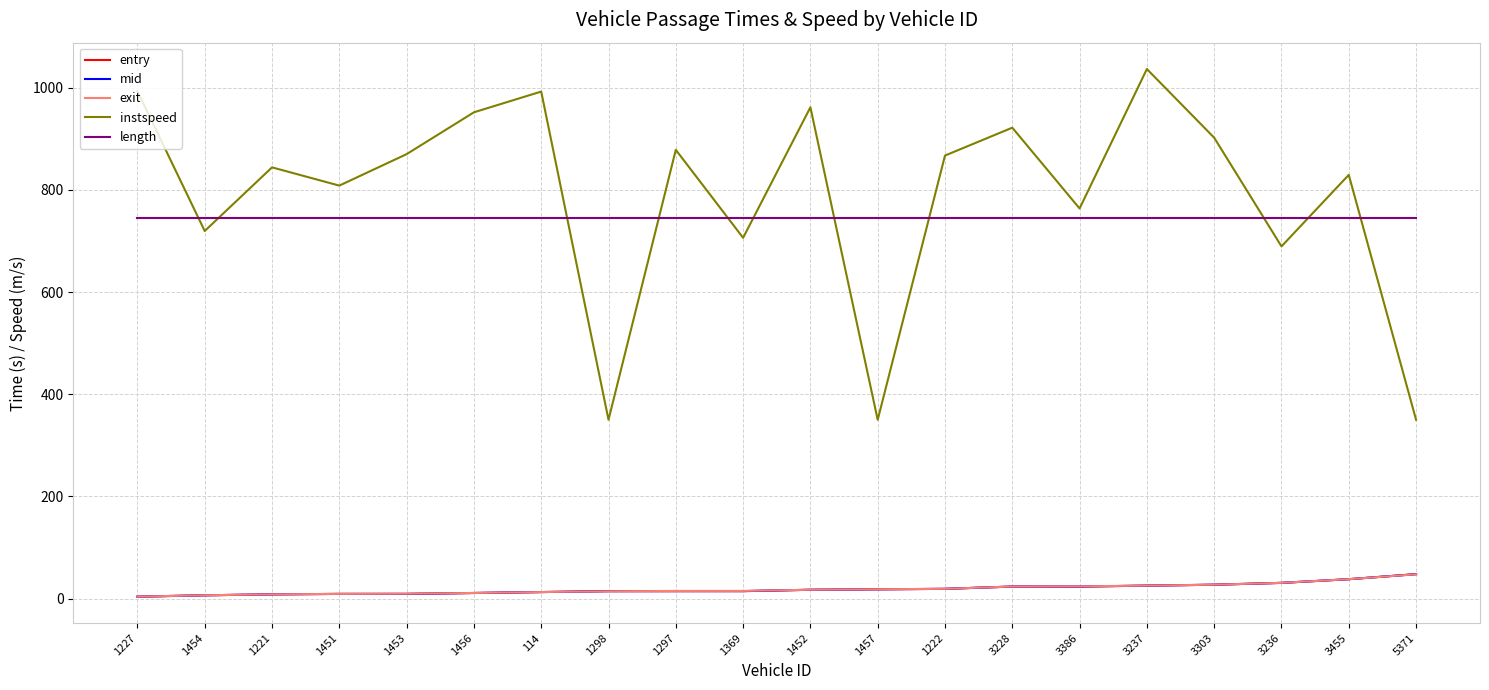

True or false: length and entry intersect in this chart.

False